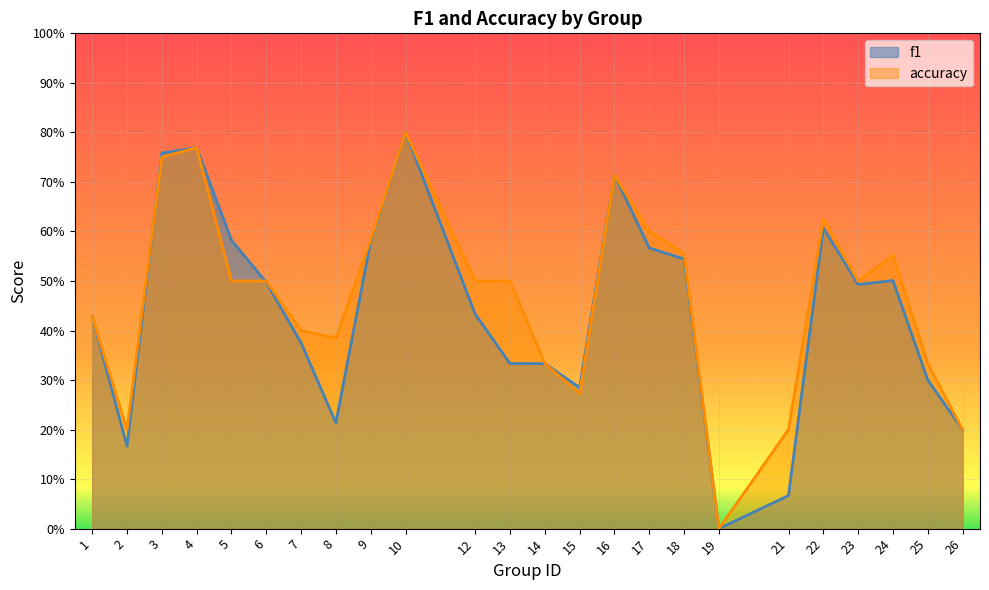

What is the average value of the f1 series?

0.4